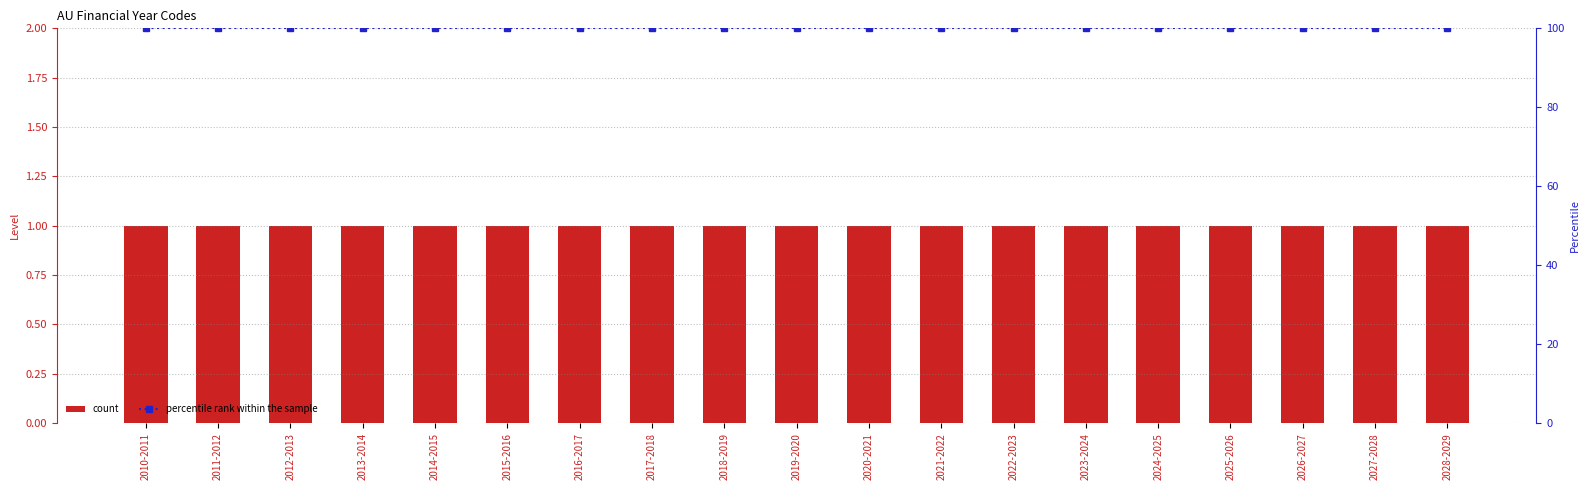

Are the bars grouped side by side (vs. stacked)?

Yes